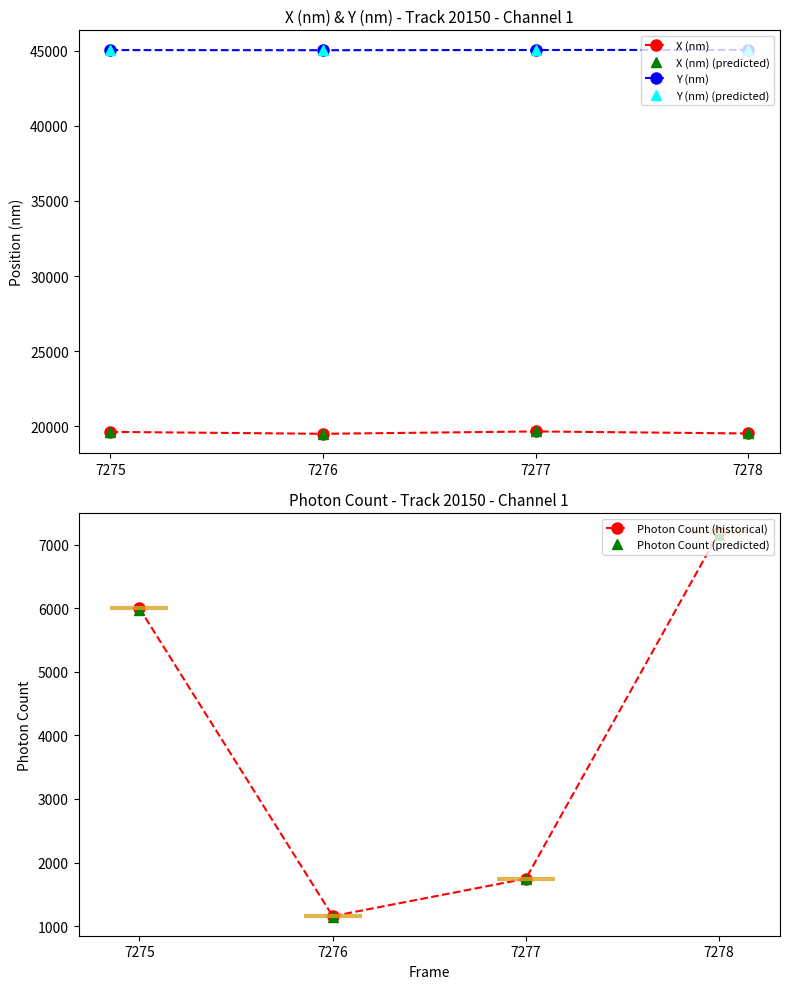

How many lines are shown in the chart?

6